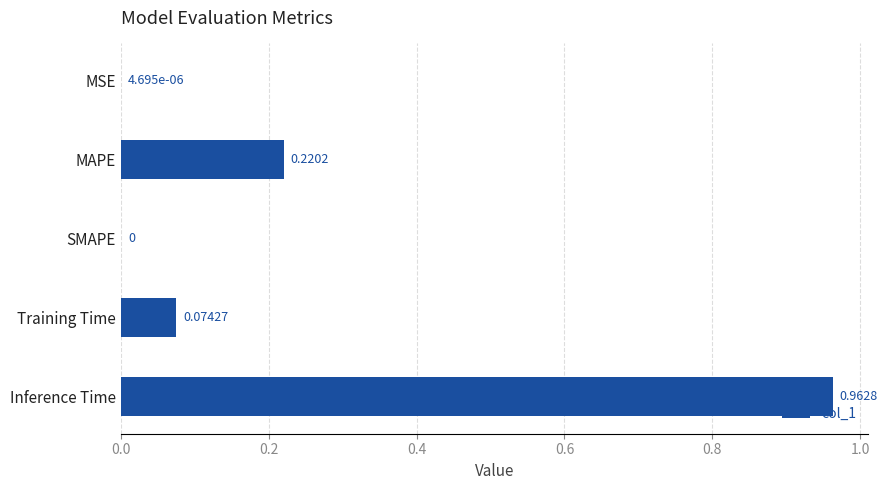

Which has a higher value, MAPE or Training Time?

MAPE